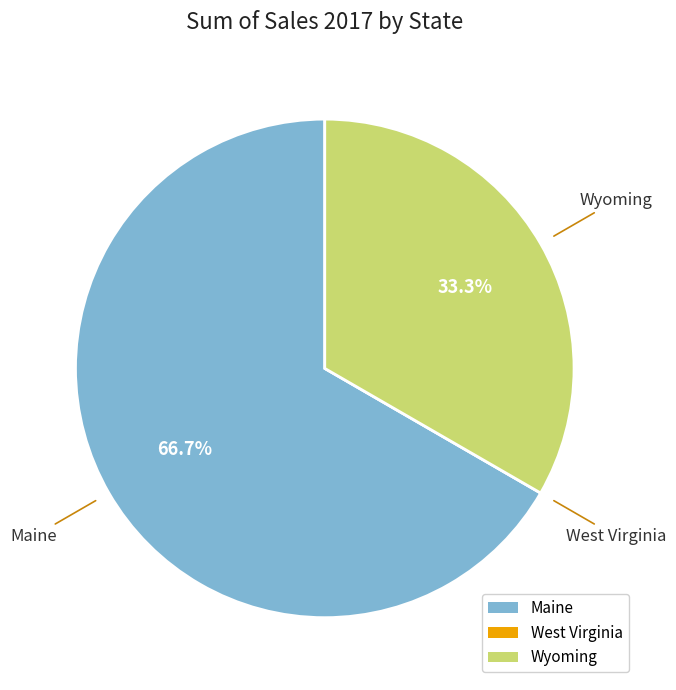

What percentage is NOT represented by Wyoming?

66.7%